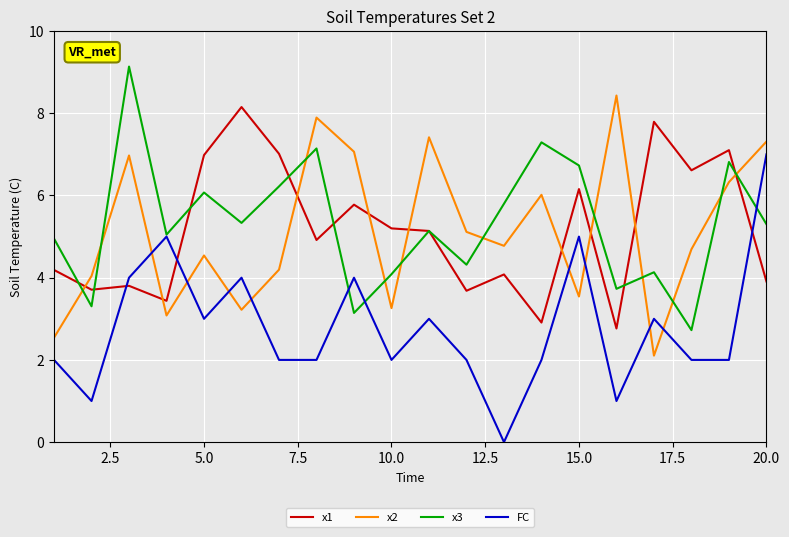

What is the highest value of the x3 series?

9.1